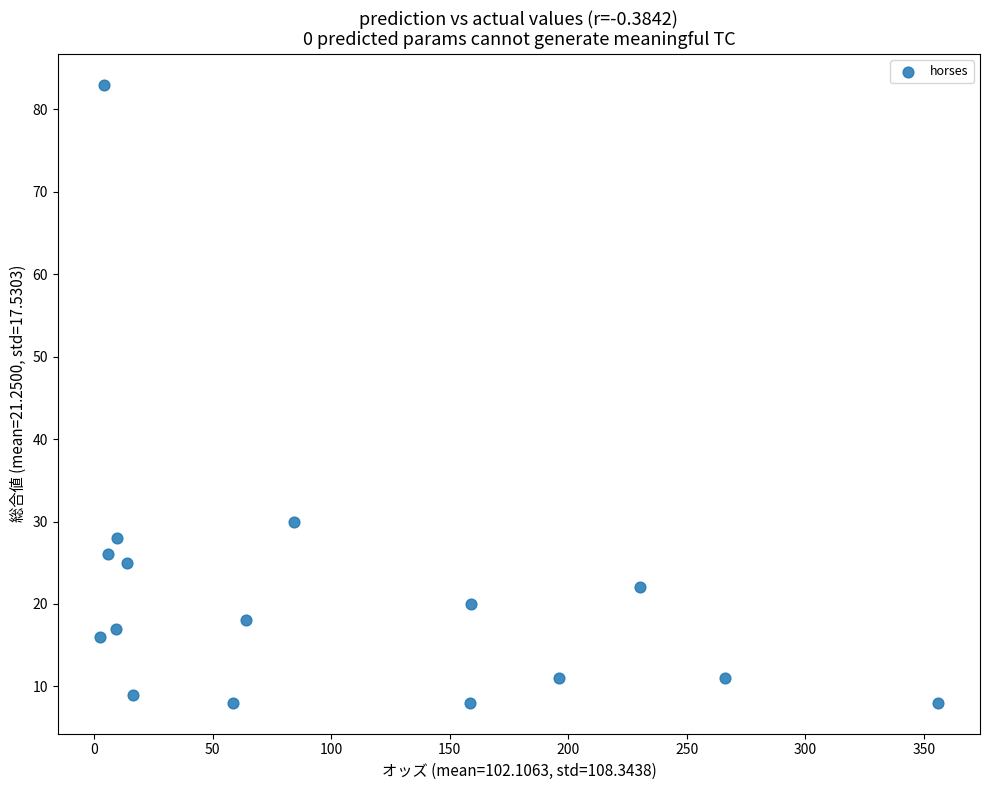

What Y value in the scatter plot is closest to 45?

30